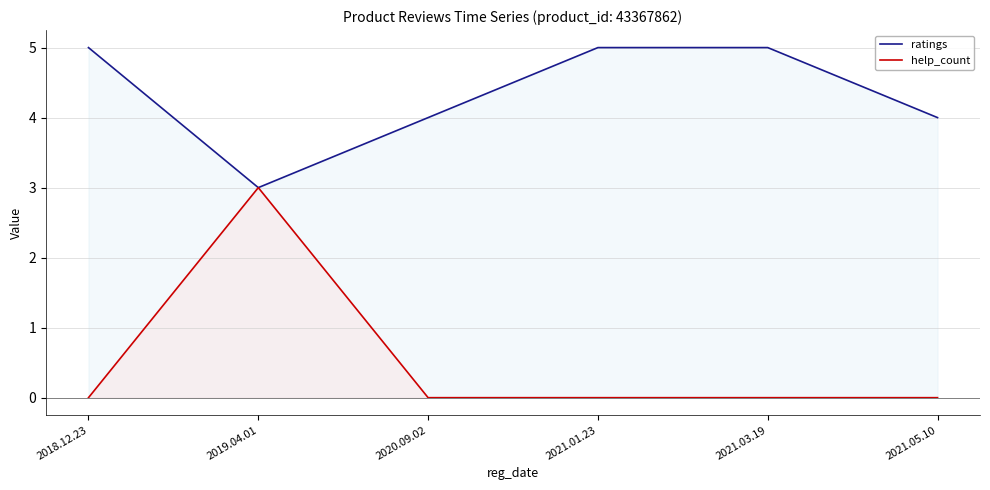

What are all the series names shown in the legend?

ratings, help_count